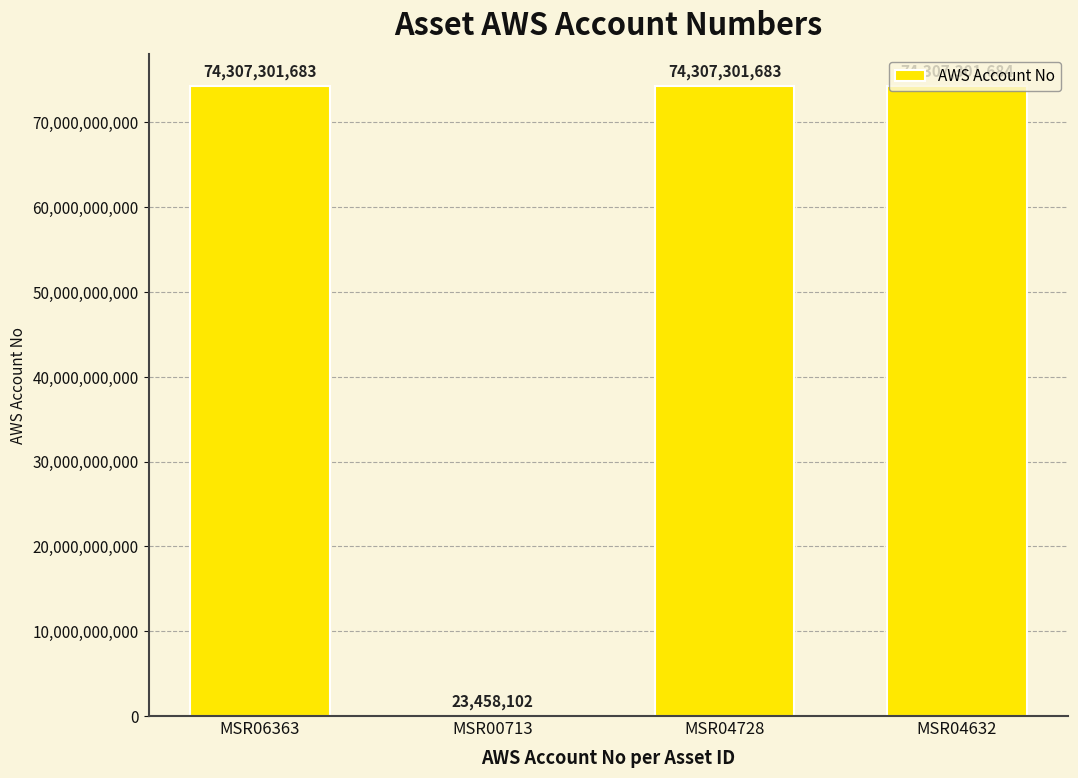

What is the difference between the values at MSR06363 and MSR04632?

1